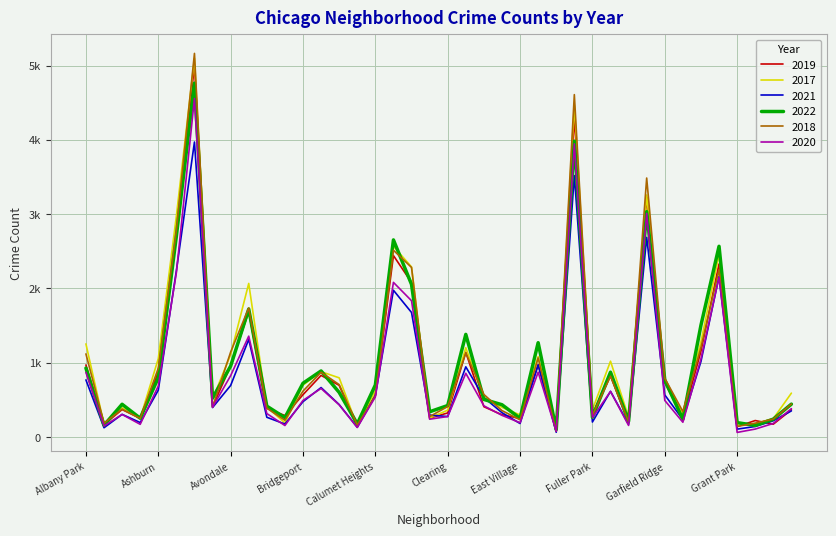

At how many categories does at least one series exceed 663?

20